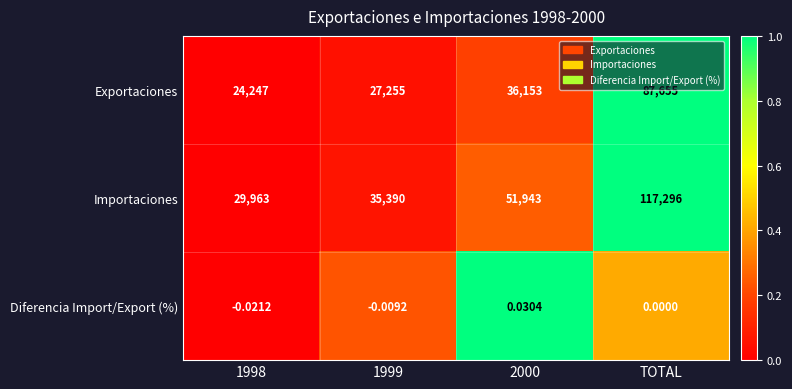

How many data points in Exportaciones are less than 36153?

2